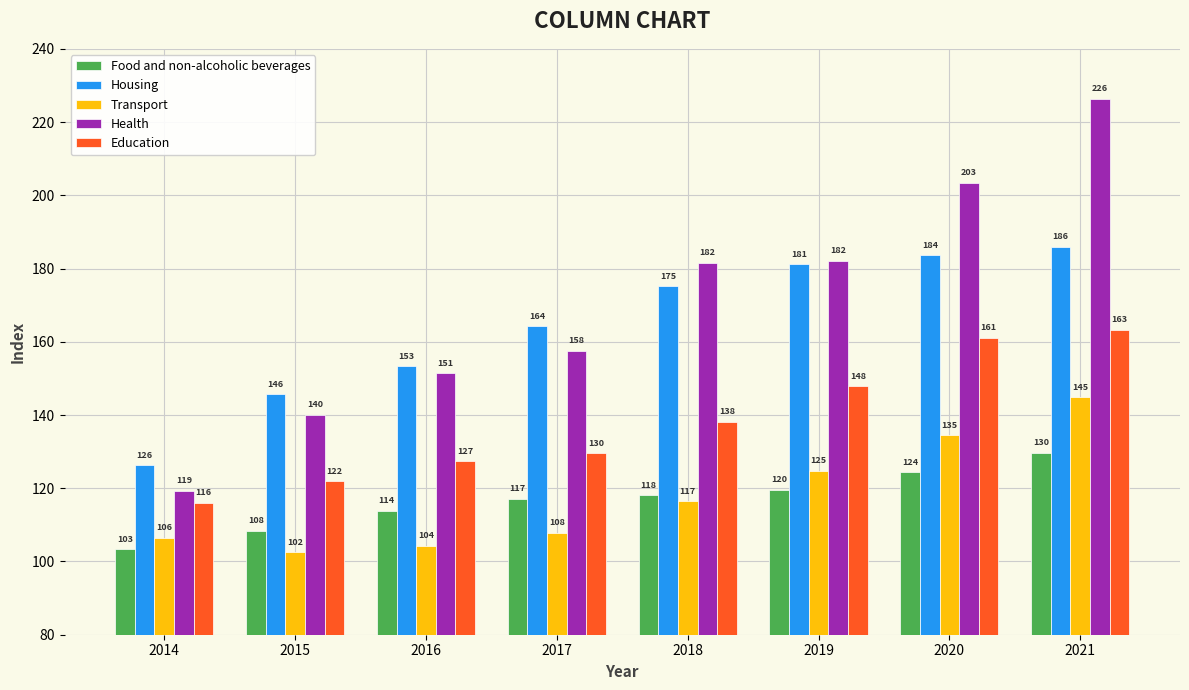

How many values in the Health series are below 181?

4